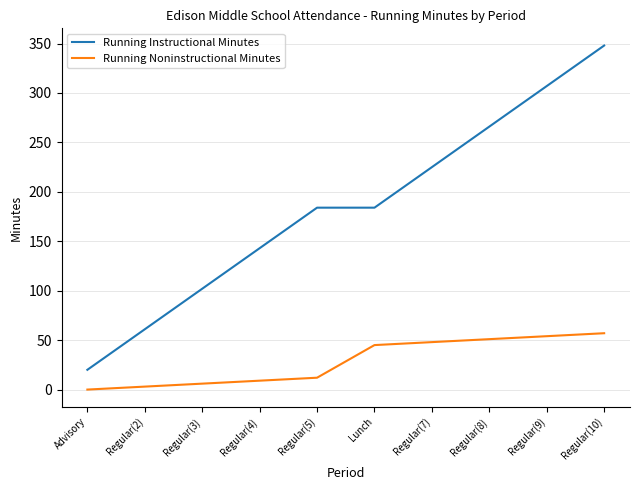

List the series in order of their overall mean, highest first.

Running Instructional Minutes, Running Noninstructional Minutes